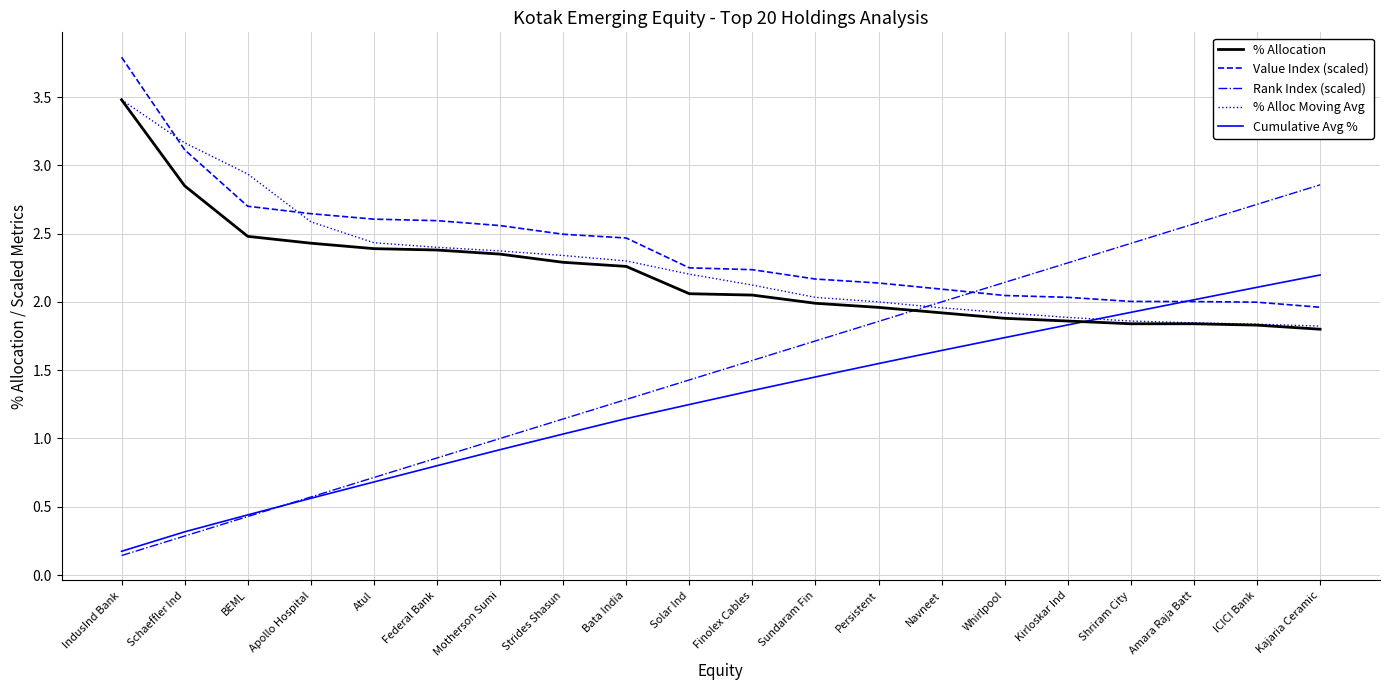

List the labels in order of Cumulative Avg % value, smallest first.

IndusInd Bank, Schaeffler Ind, BEML, Apollo Hospital, Atul, Federal Bank, Motherson Sumi, Strides Shasun, Bata India, Solar Ind, Finolex Cables, Sundaram Fin, Persistent, Navneet, Whirlpool, Kirloskar Ind, Shriram City, Amara Raja Batt, ICICI Bank, Kajaria Ceramic